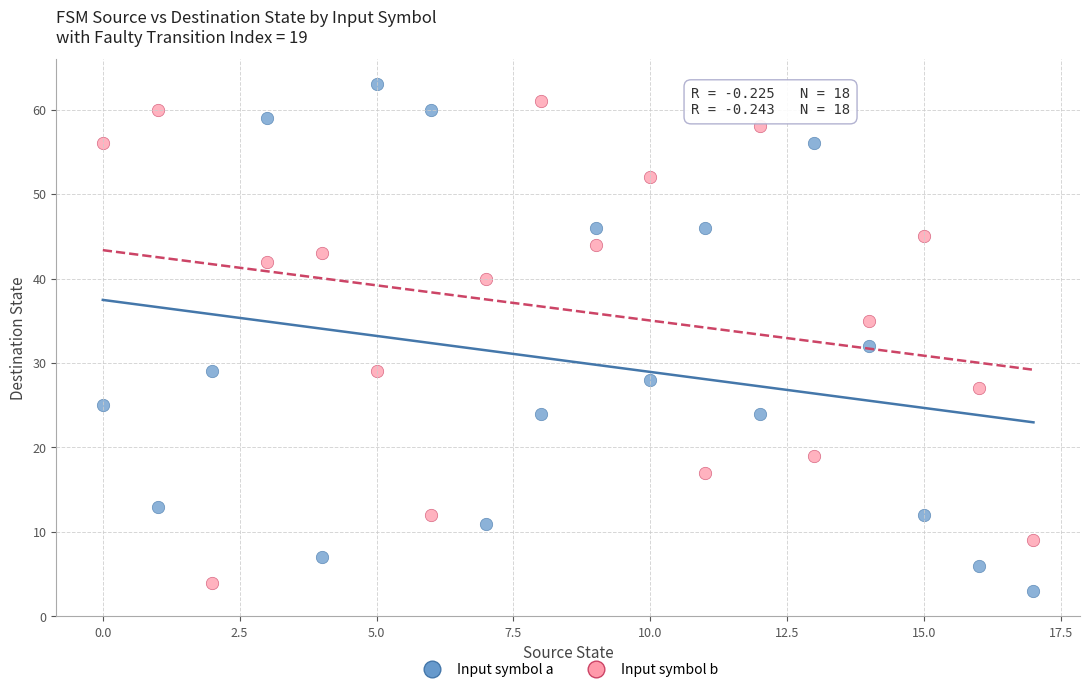

What are all the series names shown in the legend?

Input symbol a, Input symbol b